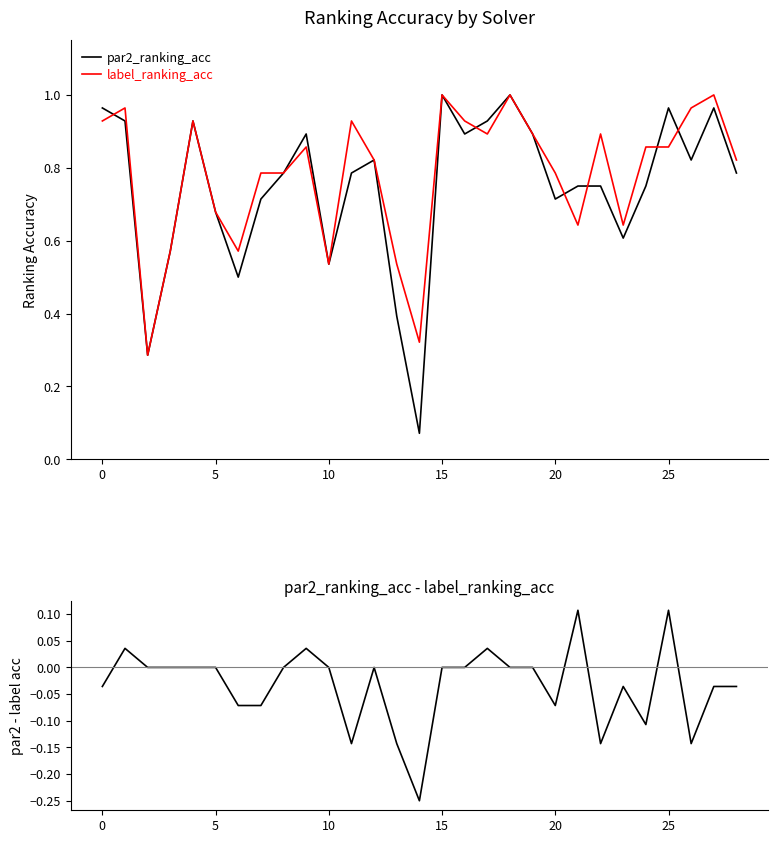

Rank the series by their maximum value, from highest to lowest.

par2_ranking_acc, label_ranking_acc, par2 - label